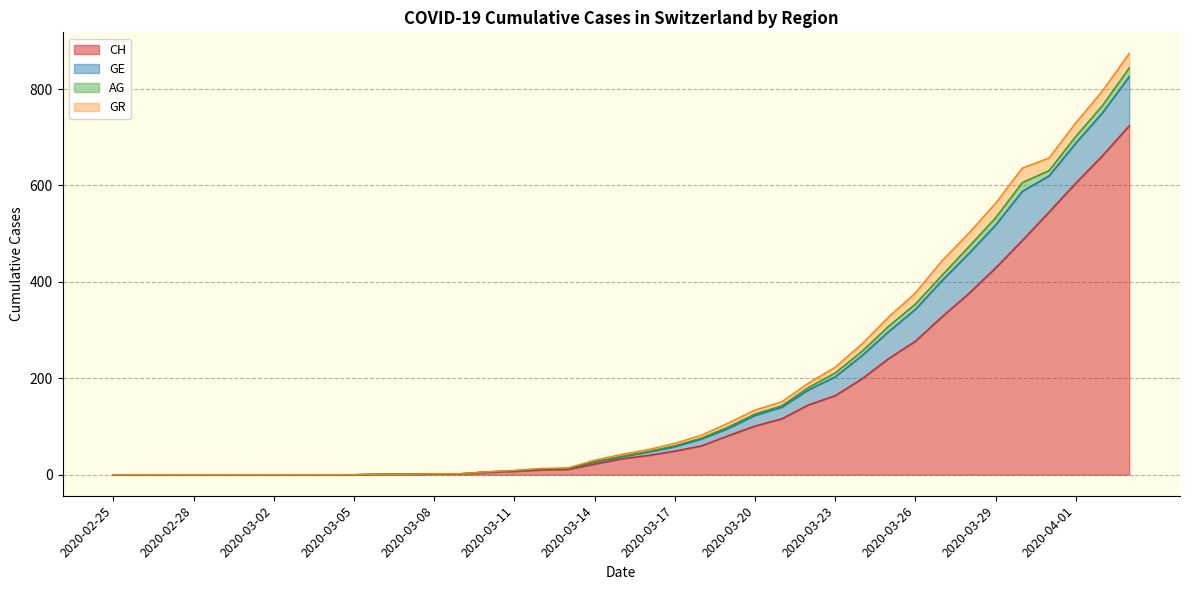

True or false: GR has more than 1 points higher than both neighbors.

False